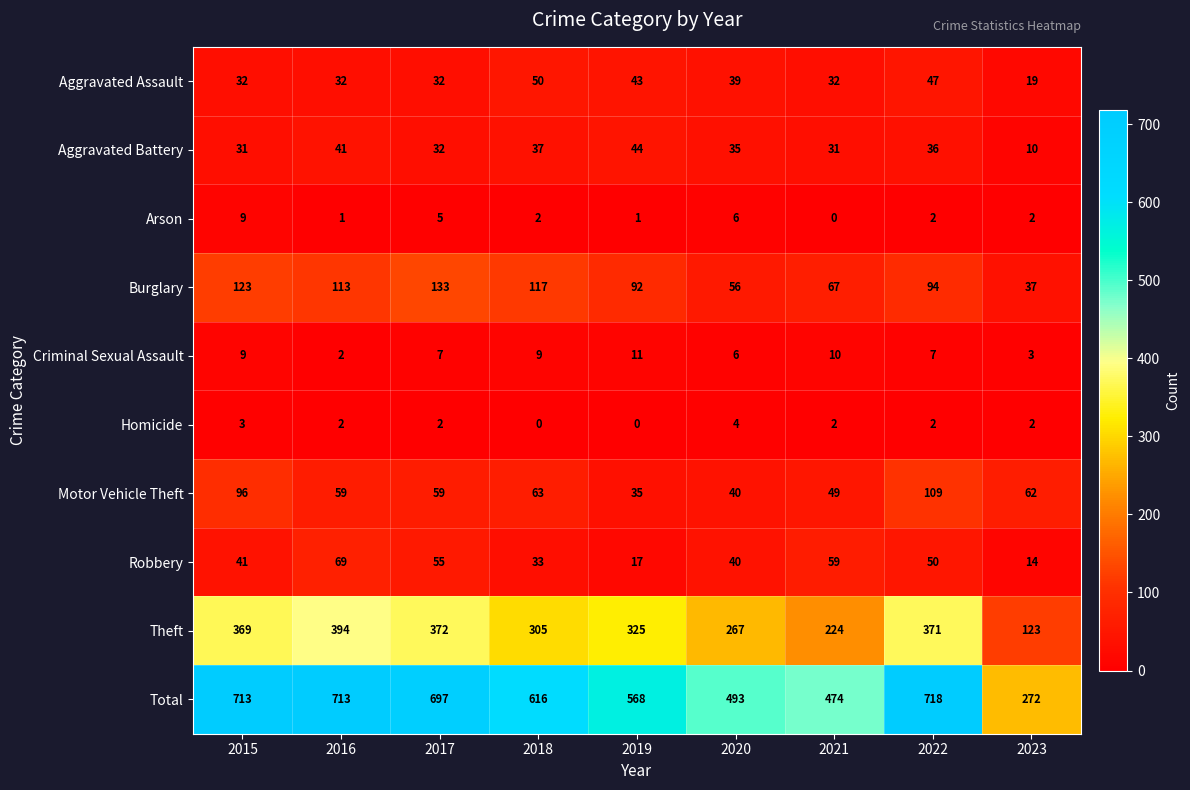

At how many categories does at least one series exceed 127?

9